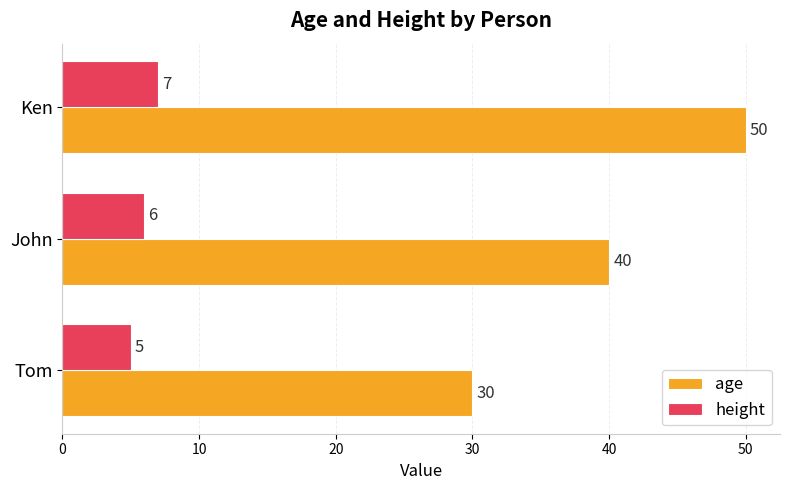

True or false: age has a value of 40 at John.

True